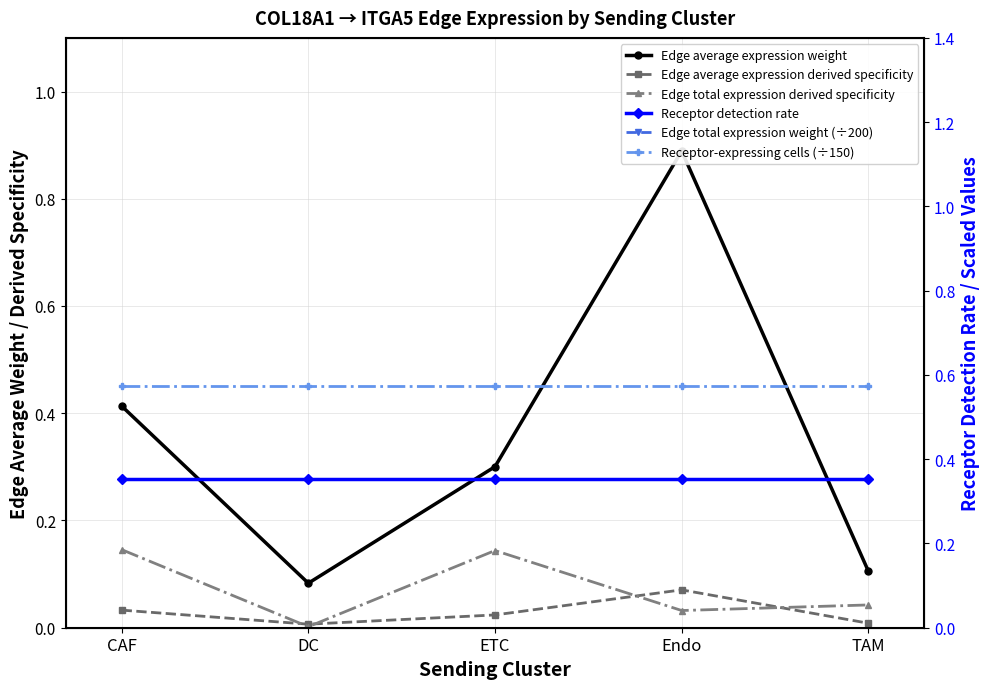

Reading right to left, transcribe all the data shown in this chart.

Edge average expression weight: TAM=0.1	Endo=0.9	ETC=0.3	DC=0.1	CAF=0.4
Edge average expression derived specificity: TAM=0.0	Endo=0.1	ETC=0.0	DC=0.0	CAF=0.0
Edge total expression derived specificity: TAM=0.0	Endo=0.0	ETC=0.1	DC=0.0	CAF=0.1
Receptor detection rate: TAM=0.4	Endo=0.4	ETC=0.4	DC=0.4	CAF=0.4
Edge total expression weight (÷200): TAM=35.9	Endo=27.1	ETC=121.7	DC=1.6	CAF=123.1
Receptor-expressing cells (÷150): TAM=0.6	Endo=0.6	ETC=0.6	DC=0.6	CAF=0.6